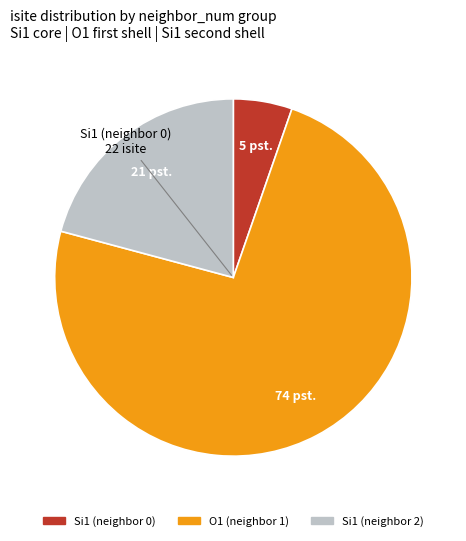

Is there a majority slice in this chart?

Yes